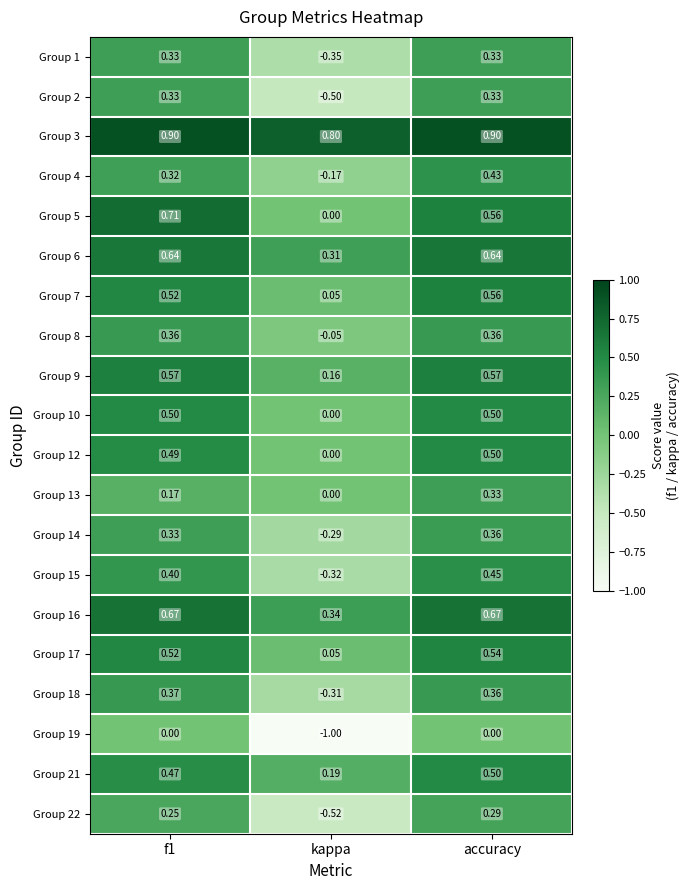

Is the value of Group 6 at kappa greater than the value of Group 10 at f1?

No